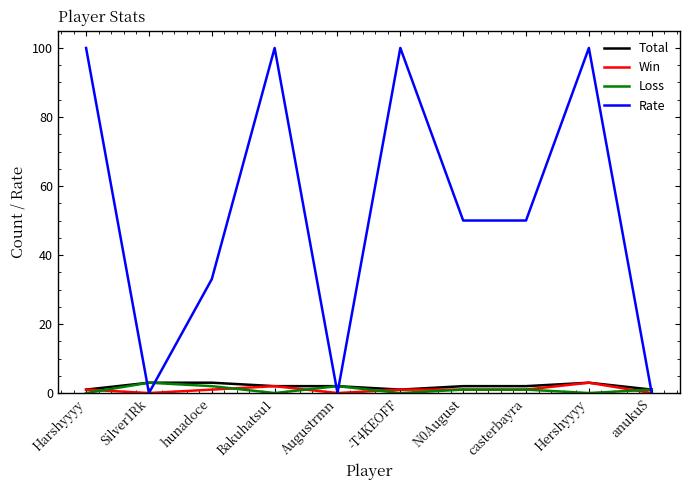

What is the spread (max minus min) of values at Hershyyyy?

100